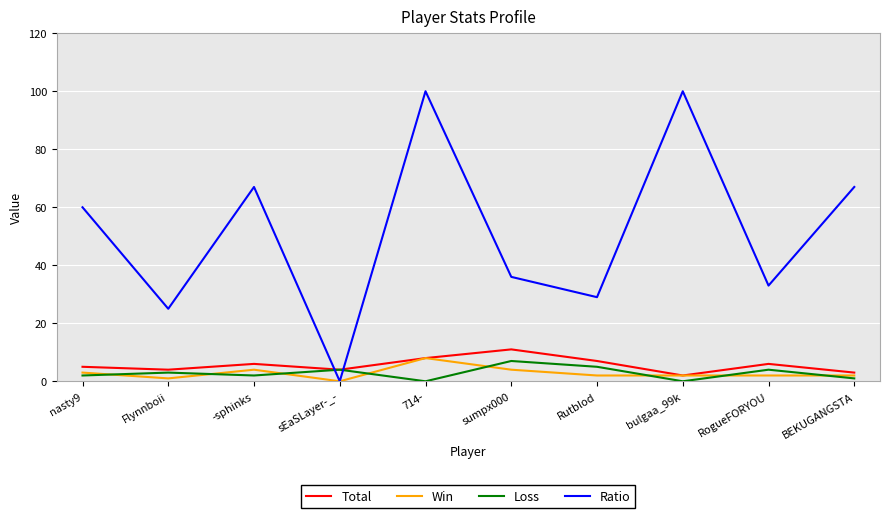

What is the difference between the highest and lowest values at bulgaa_99k?

100